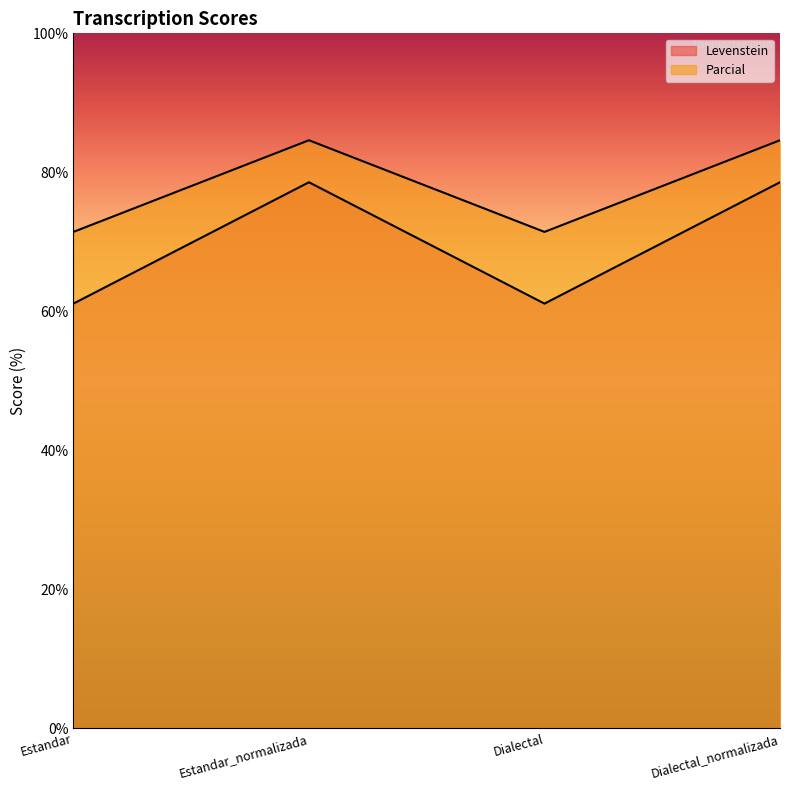

At which category does the chart reach its peak across all series?

Estandar_normalizada